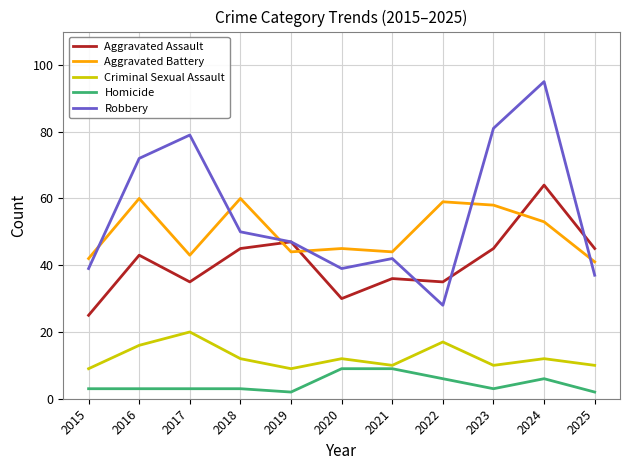

At 2015, list the series in order from smallest to largest.

Homicide, Criminal Sexual Assault, Aggravated Assault, Robbery, Aggravated Battery